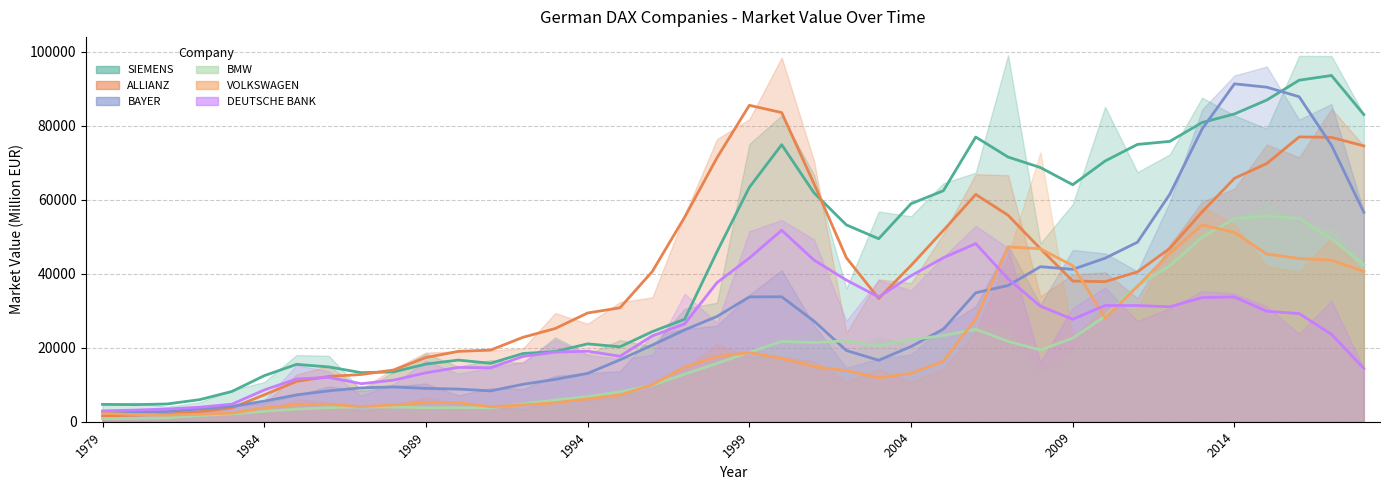

Does the chart display data point markers on the line(s)?

No